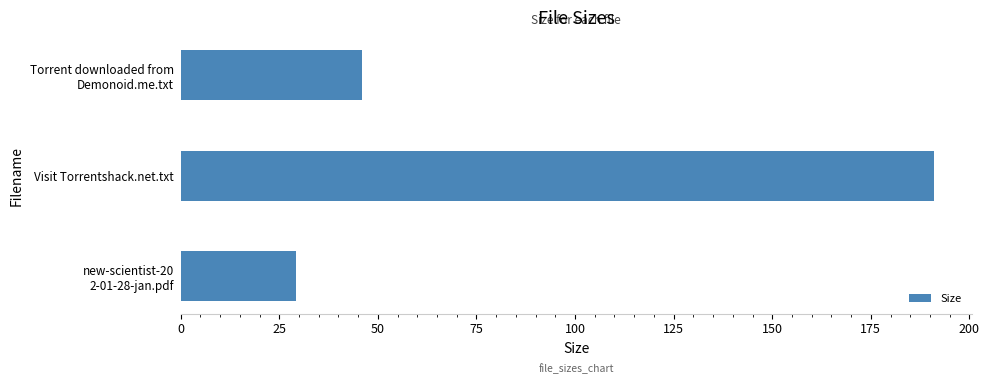

The value at Visit Torrentshack.net.txt is 191.0. True or false?

True